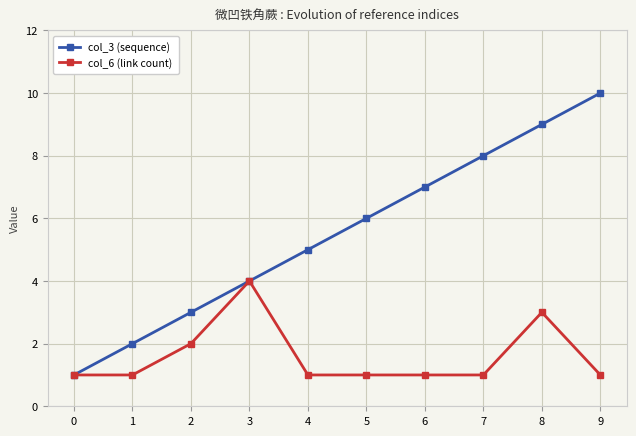

What is the difference between the maximum and second lowest values in the col_3 (sequence) series?

8